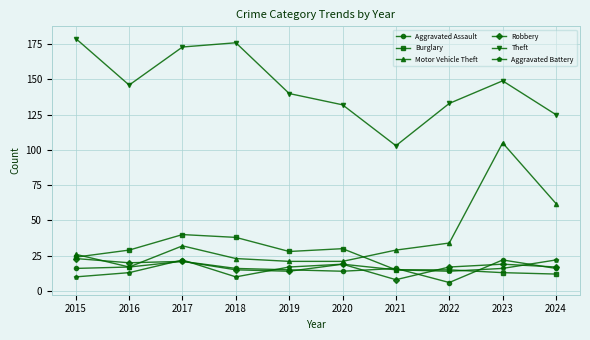

What is the sum of all Theft values?

1456